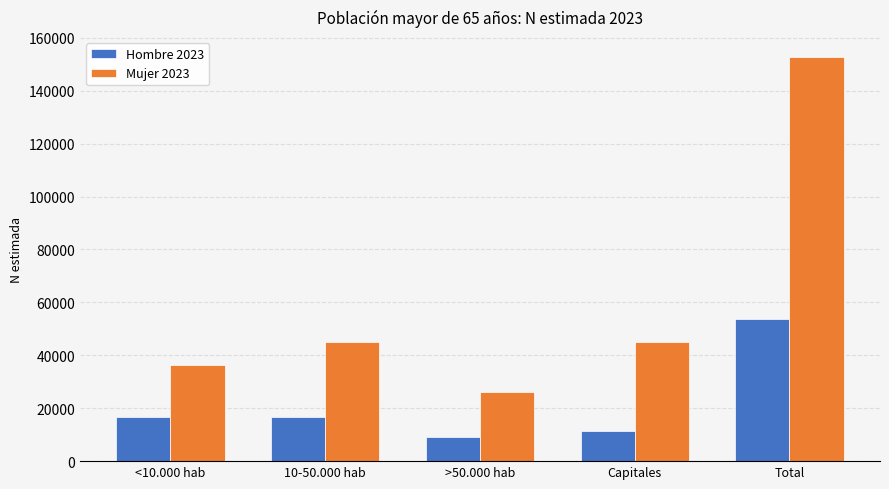

What is the maximum value shown in the chart?

152671